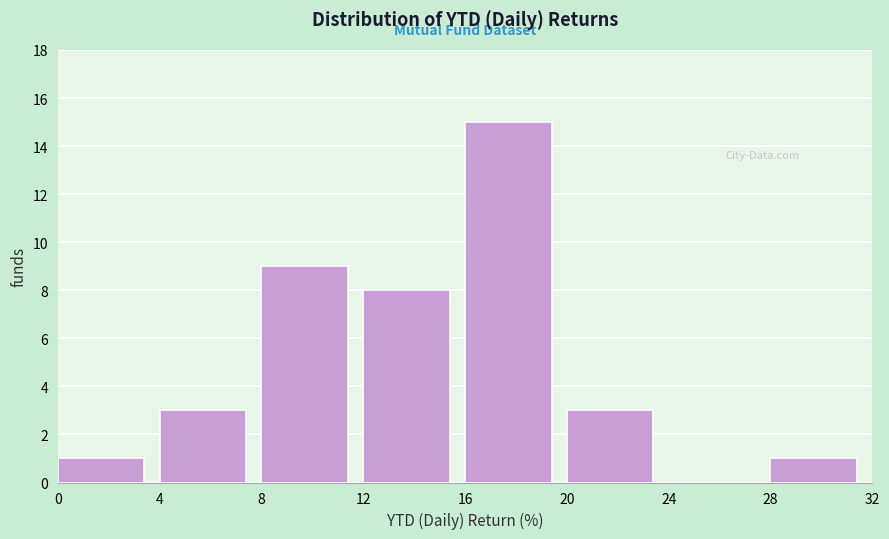

Reading left to right, list every bar in this chart as the range it spans on the x-axis followed by its height. The values are not printed on the chart, so give them approximately, as read against the axis.

0 to 4: 1
4 to 8: 3
8 to 12: 9
12 to 16: 8
16 to 20: 15
20 to 24: 3
24 to 28: 0
28 to 32: 1